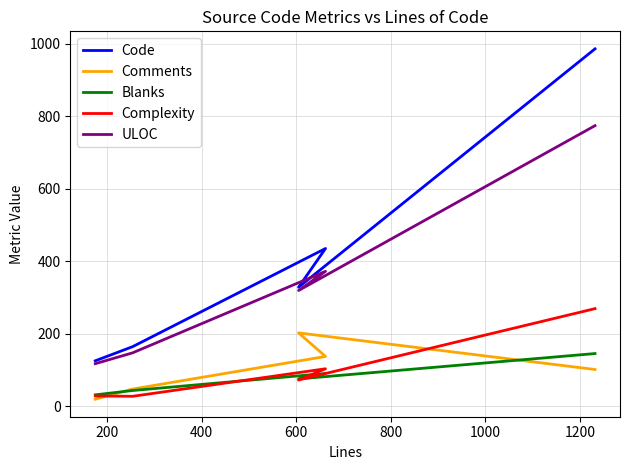

At which category does ULOC reach its first local valley?

600